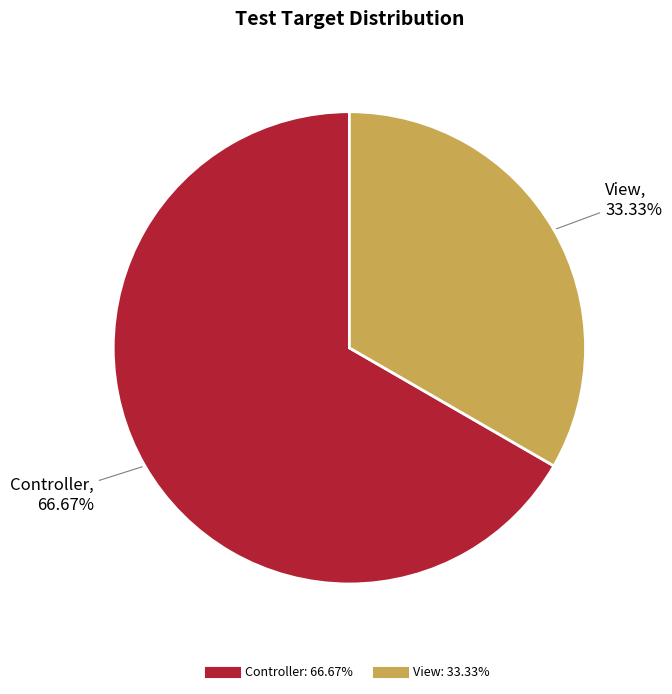

Is it true that Controller is 76% of the pie?

False